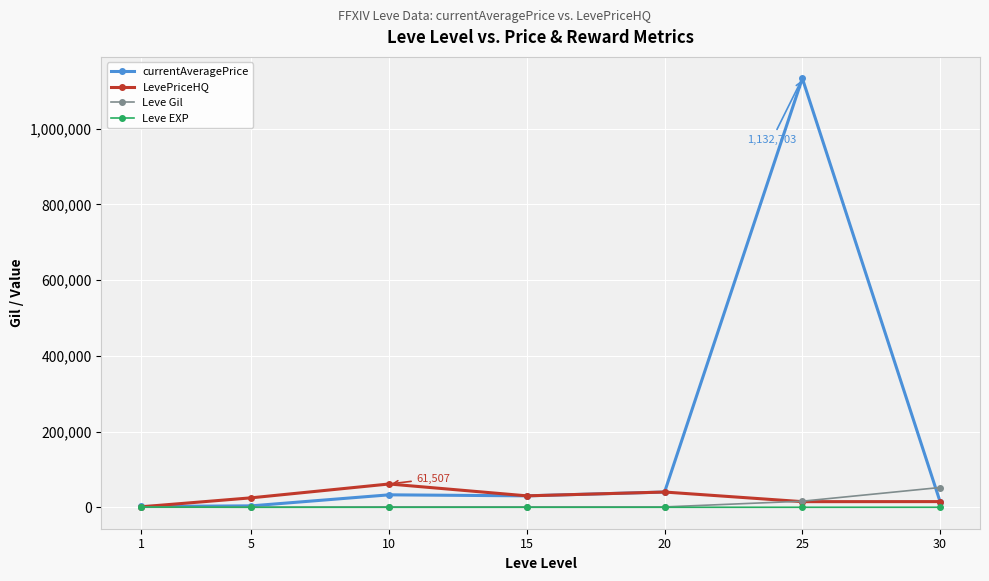

Does the chart display data point markers on the line(s)?

Yes